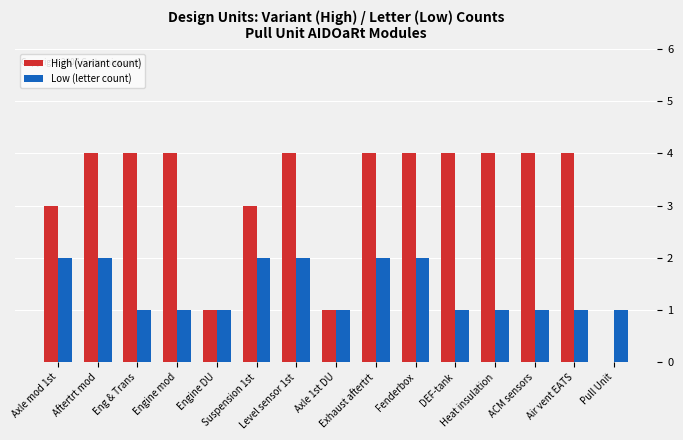

Which series has the largest total across all categories?

High (variant count)